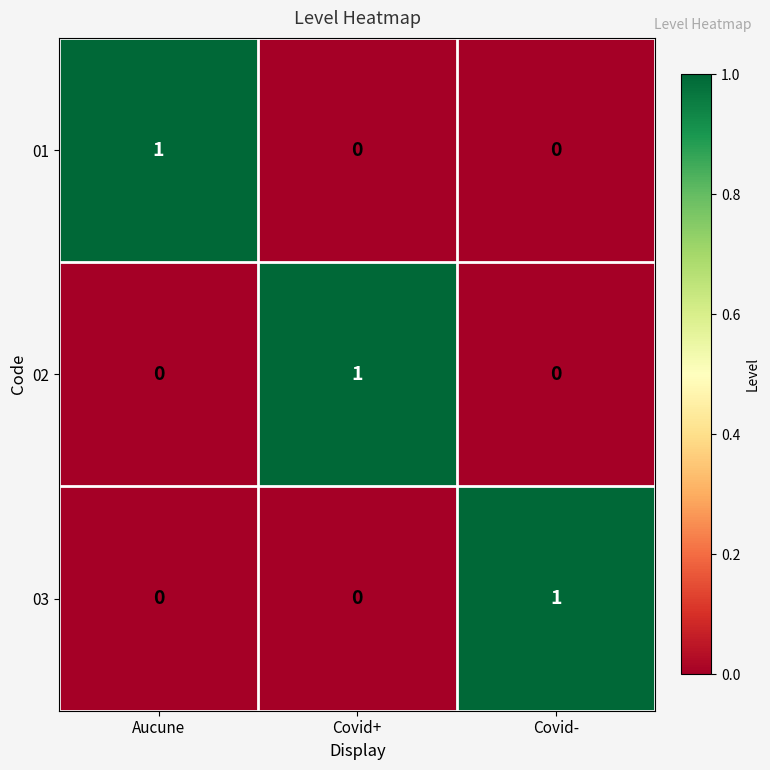

What is the maximum value shown in the chart?

1